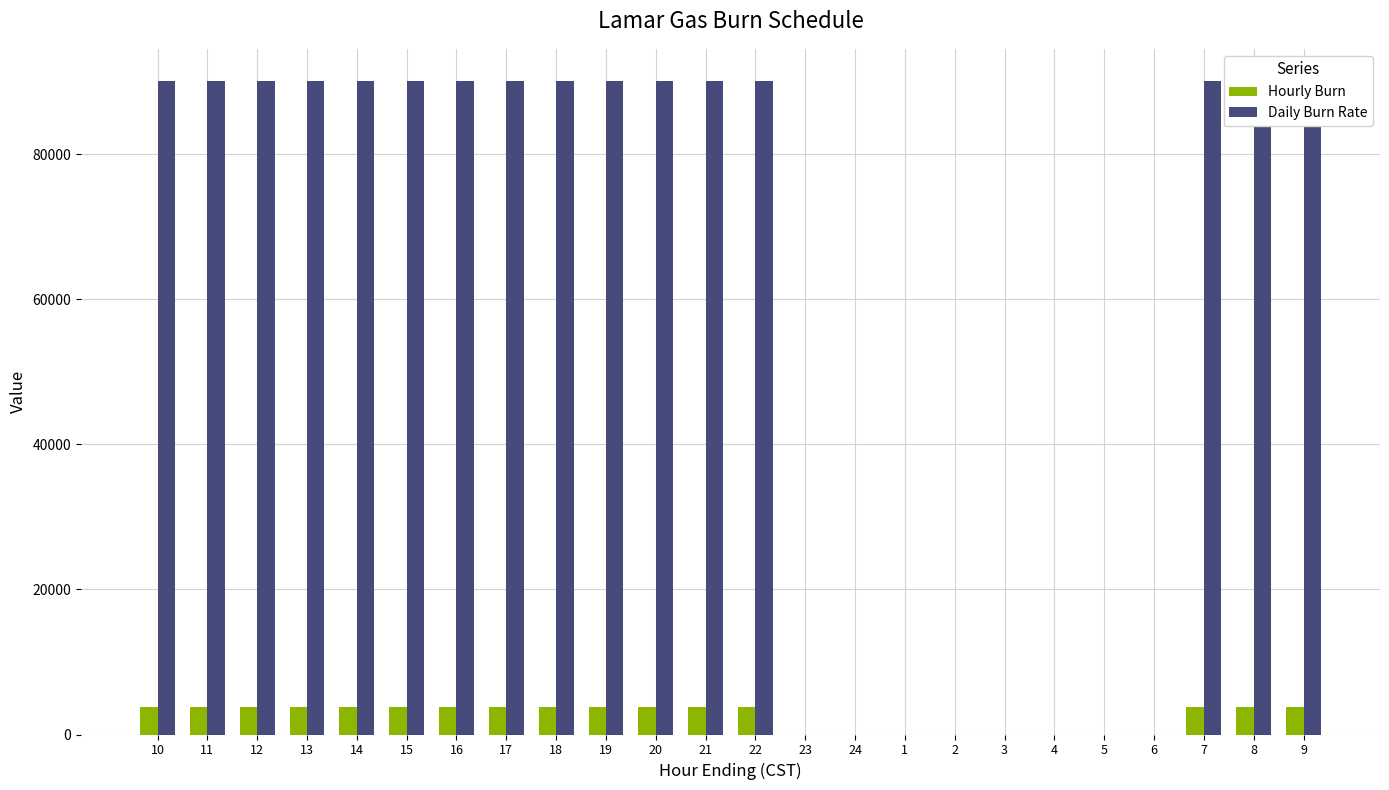

At which label is Daily Burn Rate closest to 45000?

10